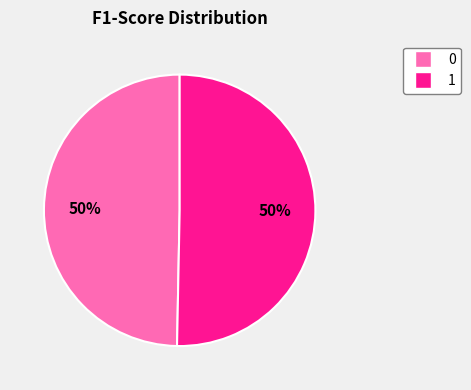

Is the sum of 1 and 0 greater than half?

Yes